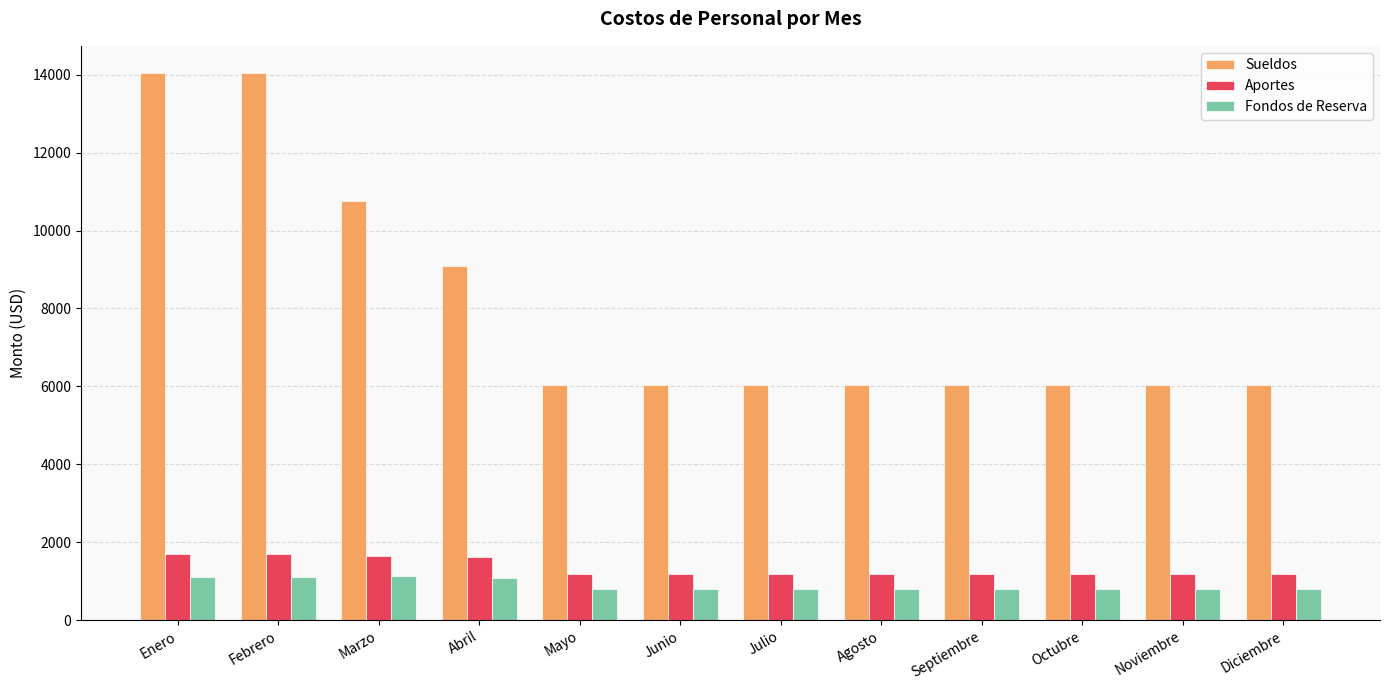

What is the difference between the maximum and minimum values in the Sueldos series?

7990.2